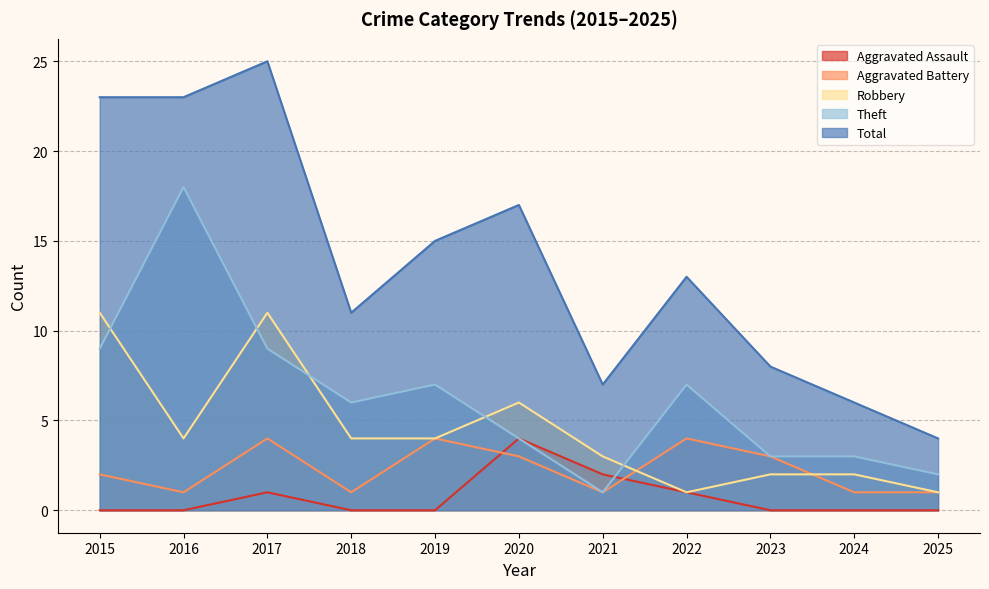

True or false: Robbery and Aggravated Assault cross at least once.

False